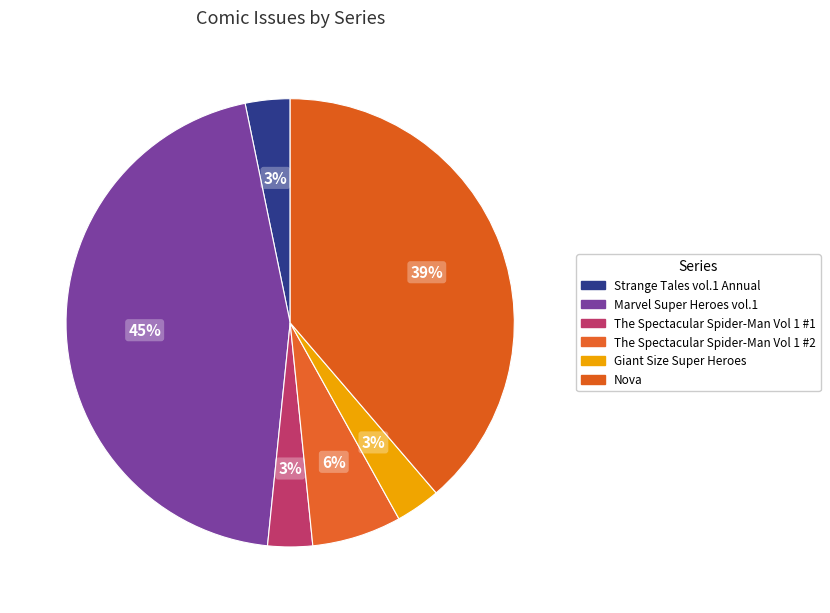

Approximately how many times larger is the value at Giant Size Super Heroes compared to The Spectacular Spider-Man Vol 1 #2?

0.5